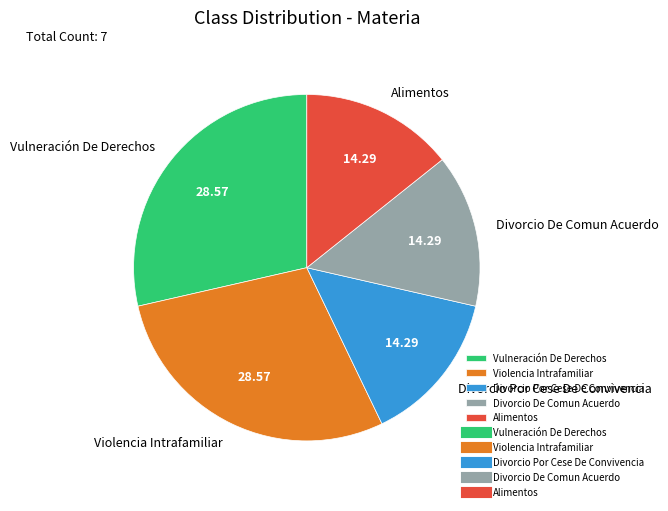

Is there any slice that represents more than half of the pie?

No